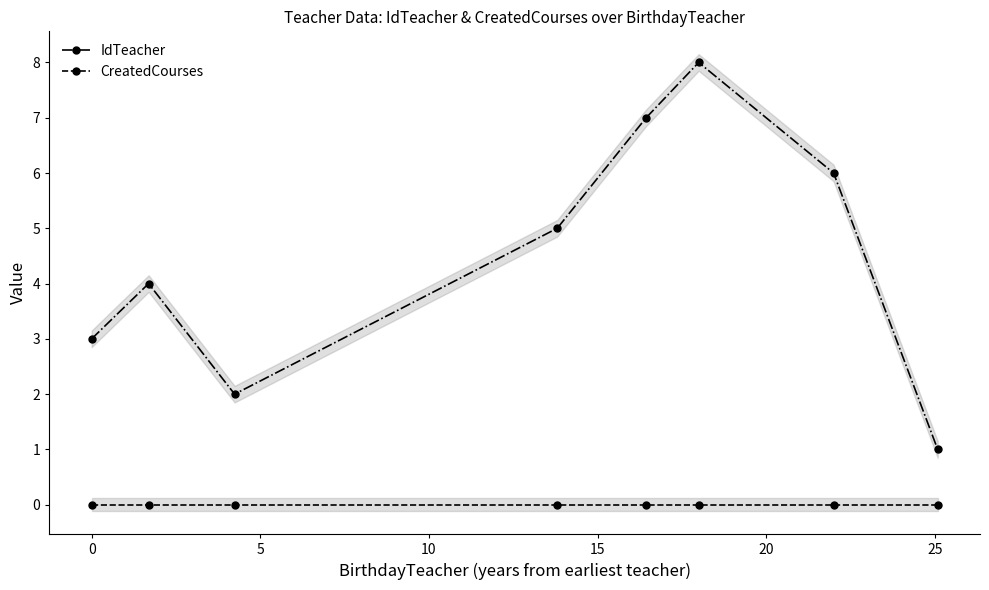

What is the difference between the maximum and minimum values in the IdTeacher series?

7